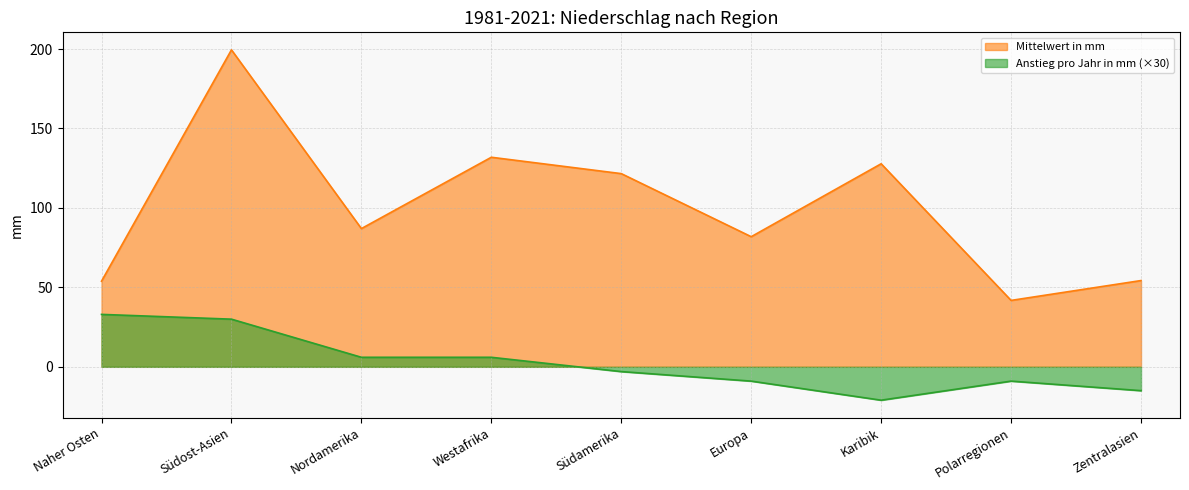

At which category does Mittelwert in mm reach its first local peak?

Südost-Asien